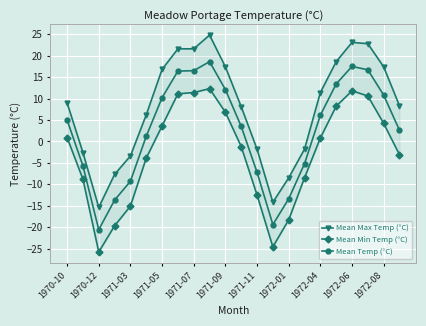

At which label does Mean Temp (°C) reach its minimum?

1970-12